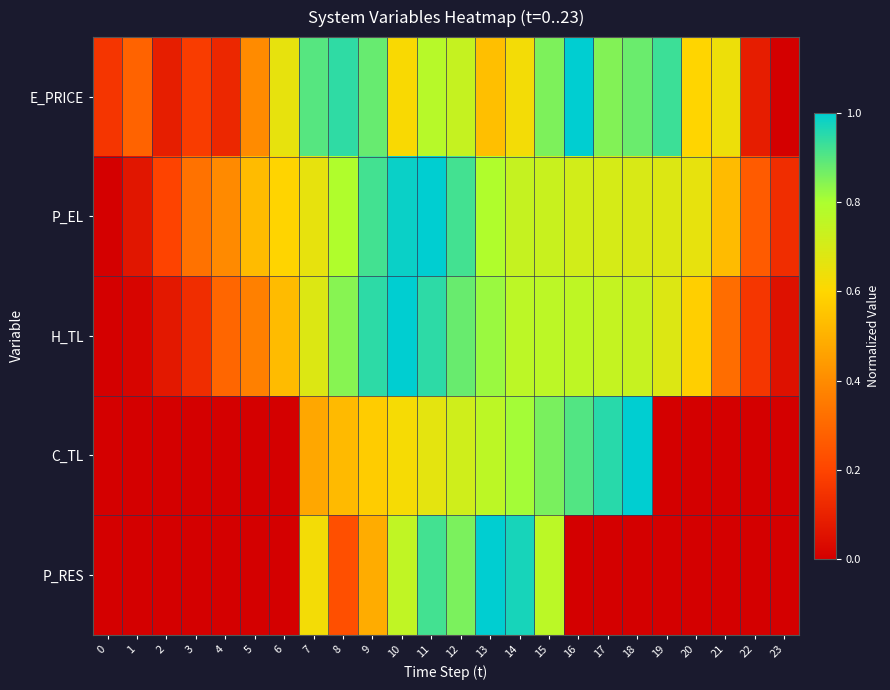

Which category has the lowest value across all series?

23